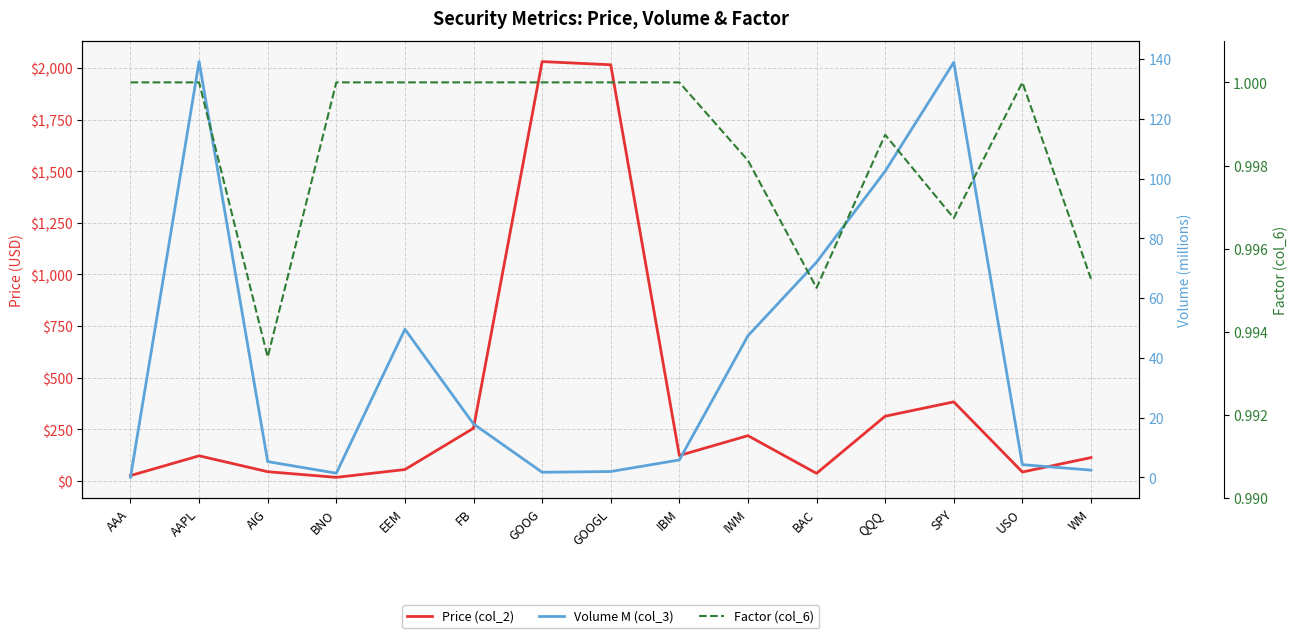

In Volume M (col_3), how many points are lower than both neighbors (excluding endpoints)?

2